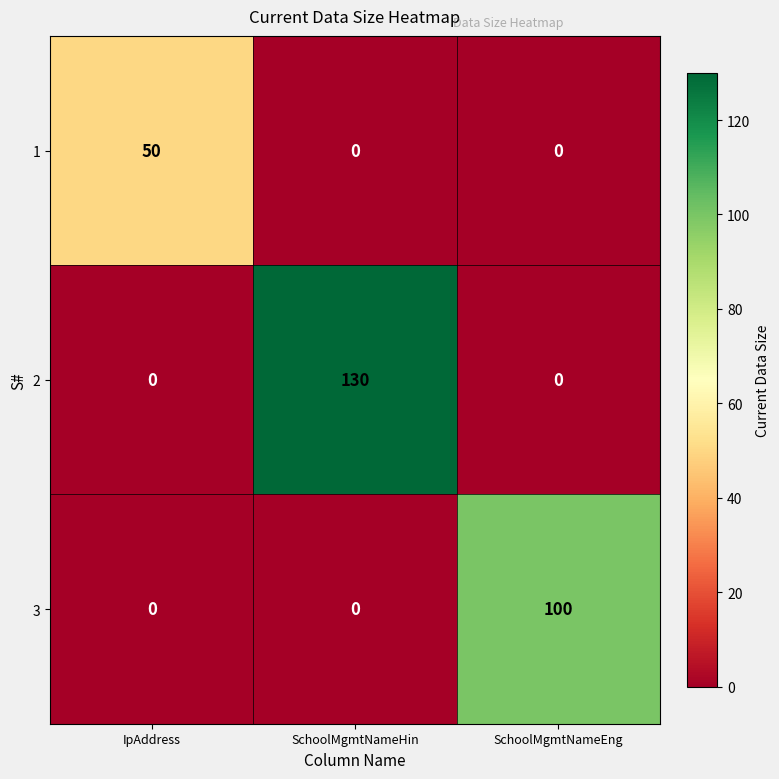

How many 2 values are between 0 and 130?

3